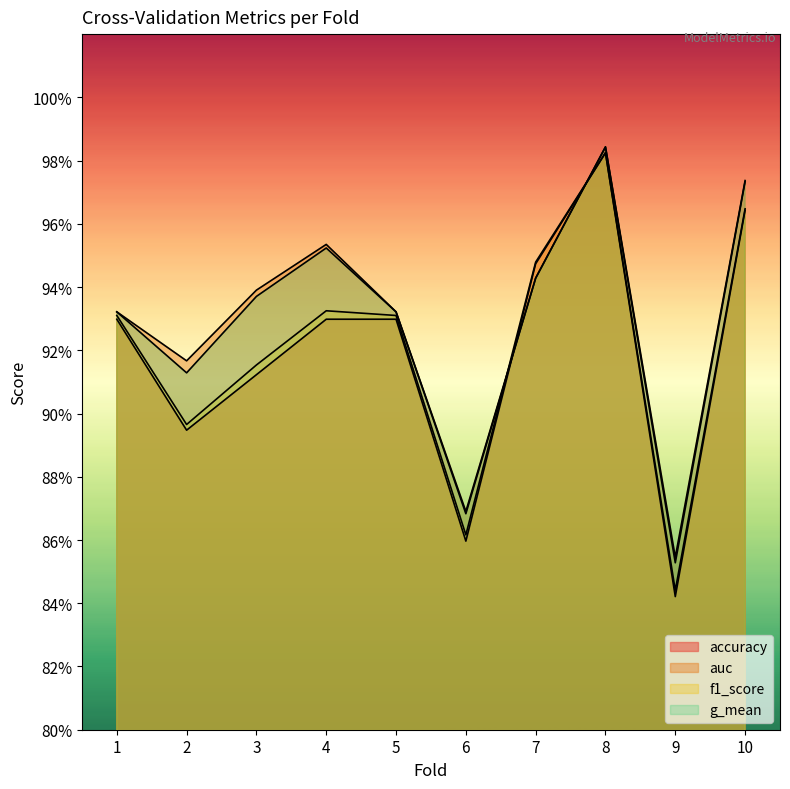

Is the value of f1_score at 4 greater than the value of accuracy at 5?

Yes